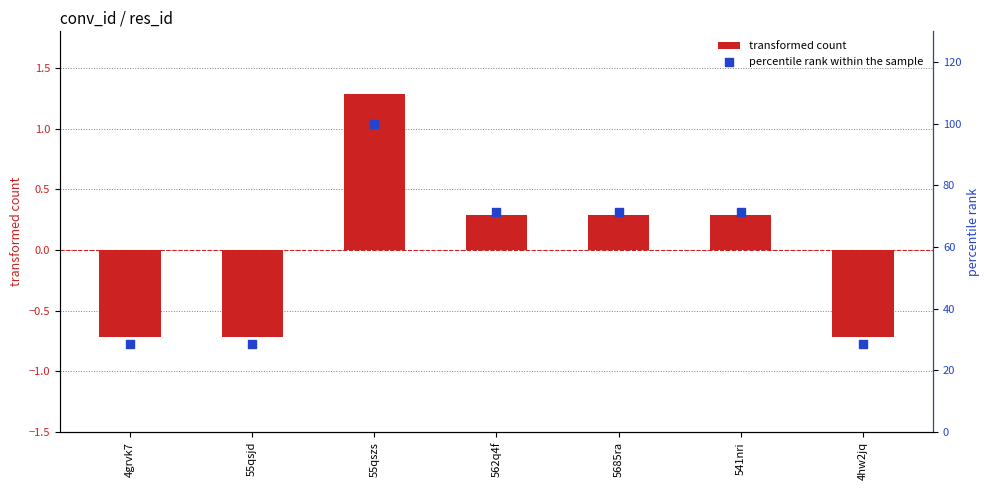

What are all the series names shown in the legend?

transformed count, percentile rank within the sample